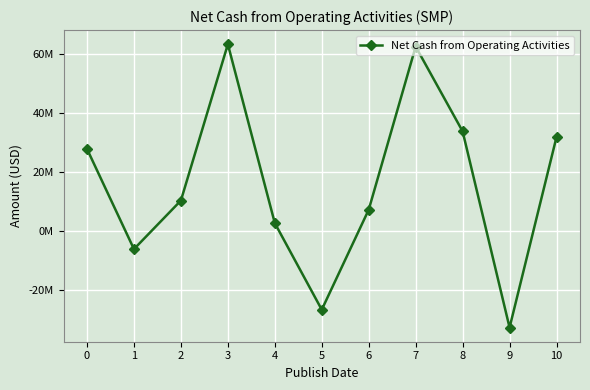

List the labels in order of value, largest first.

3, 7, 8, 10, 0, 2, 6, 4, 1, 5, 9